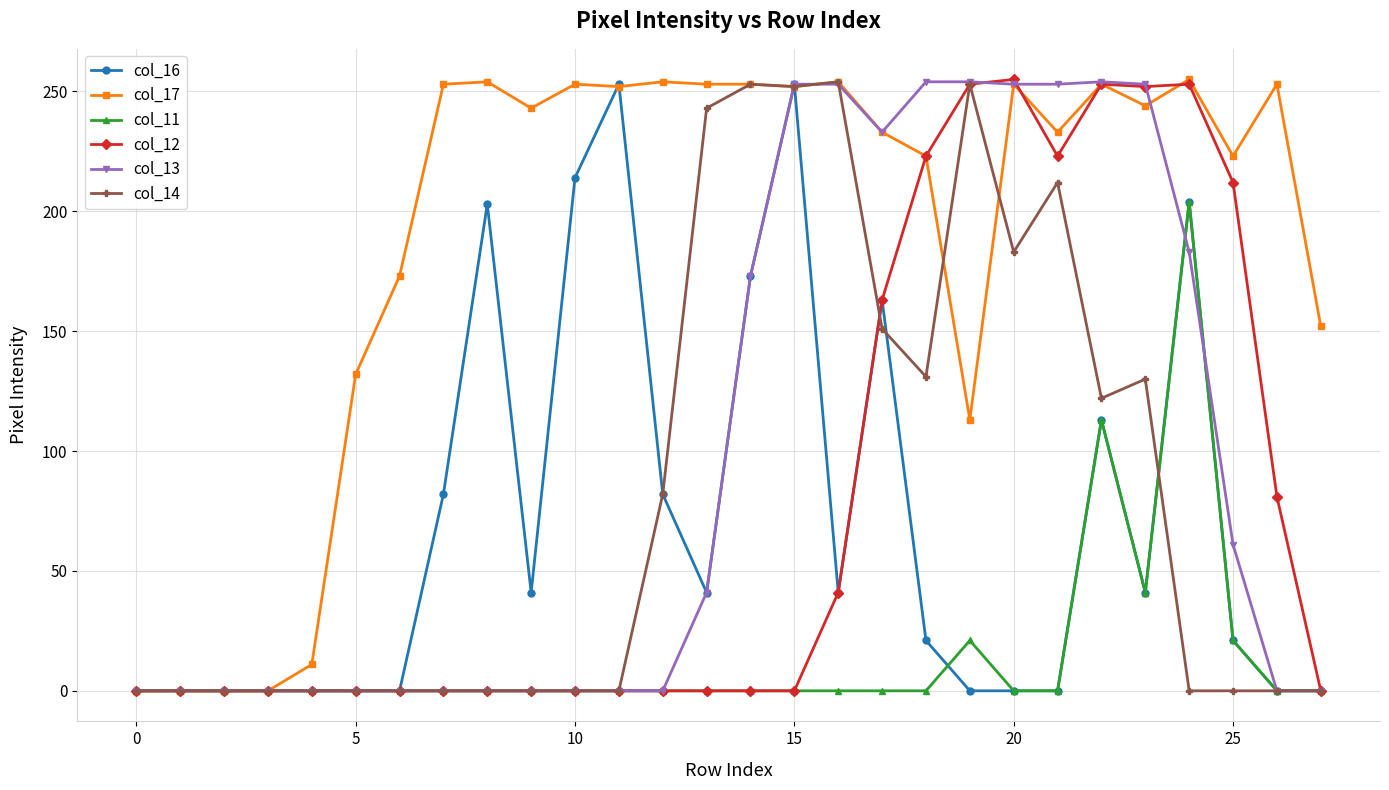

What is the greatest value displayed?

255